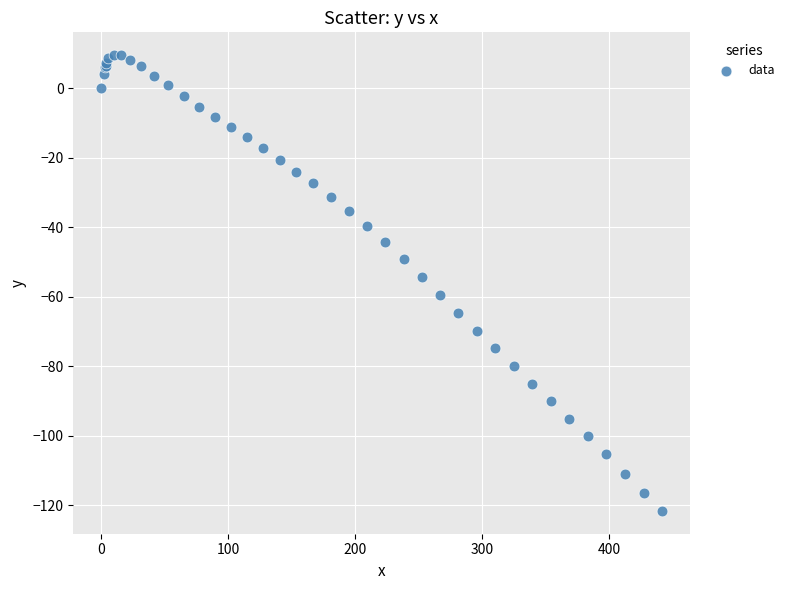

What Y value in the scatter plot is closest to -56?

-54.3